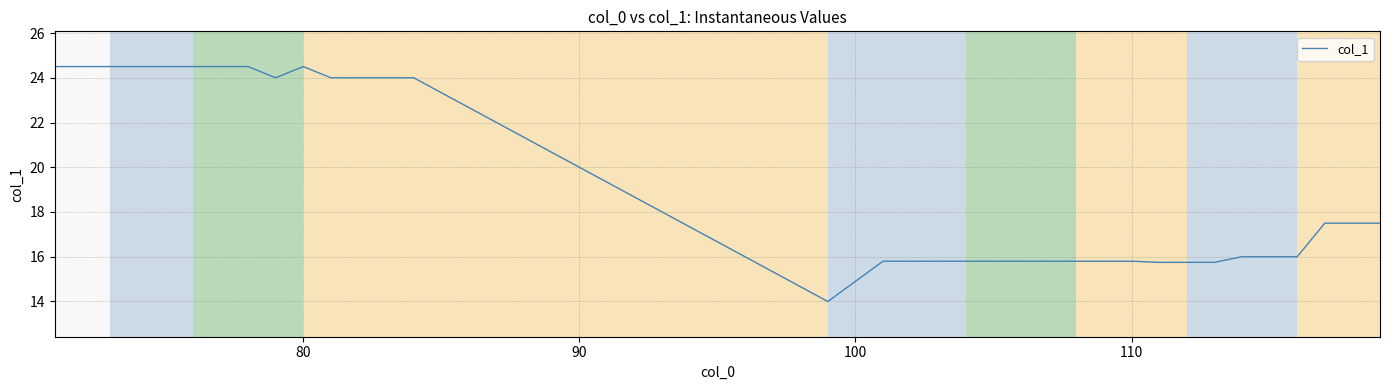

What is the minimum value shown in the chart?

14.0